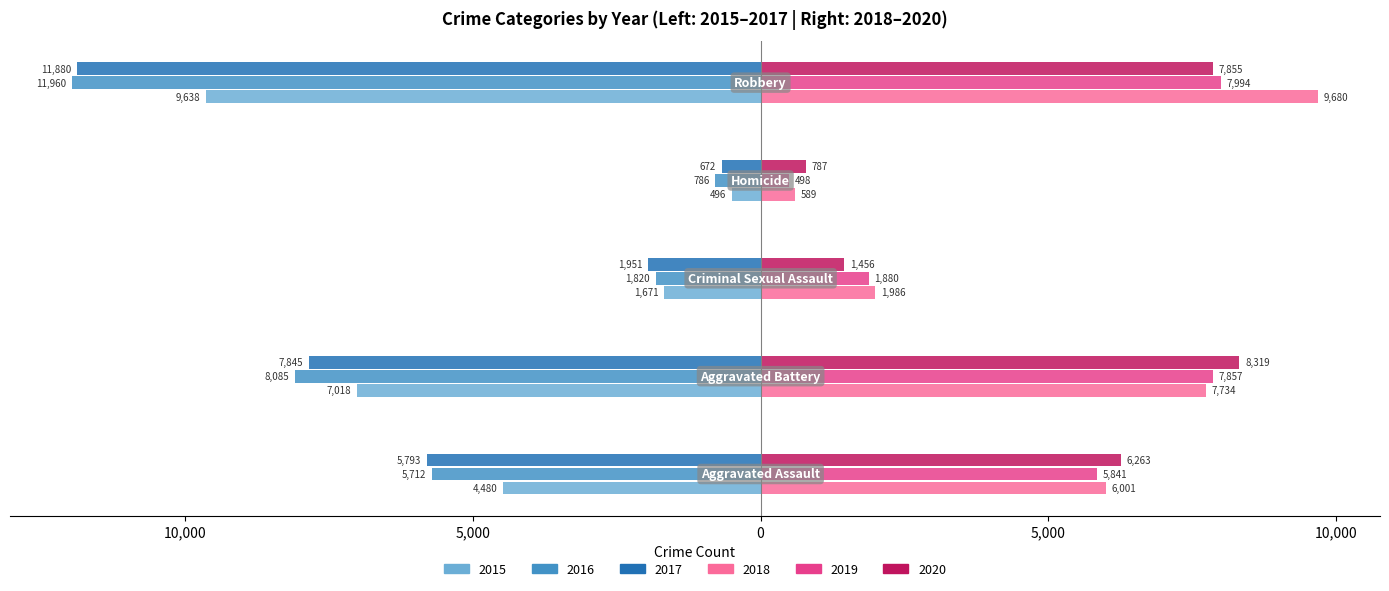

How many data points does each series have?

5